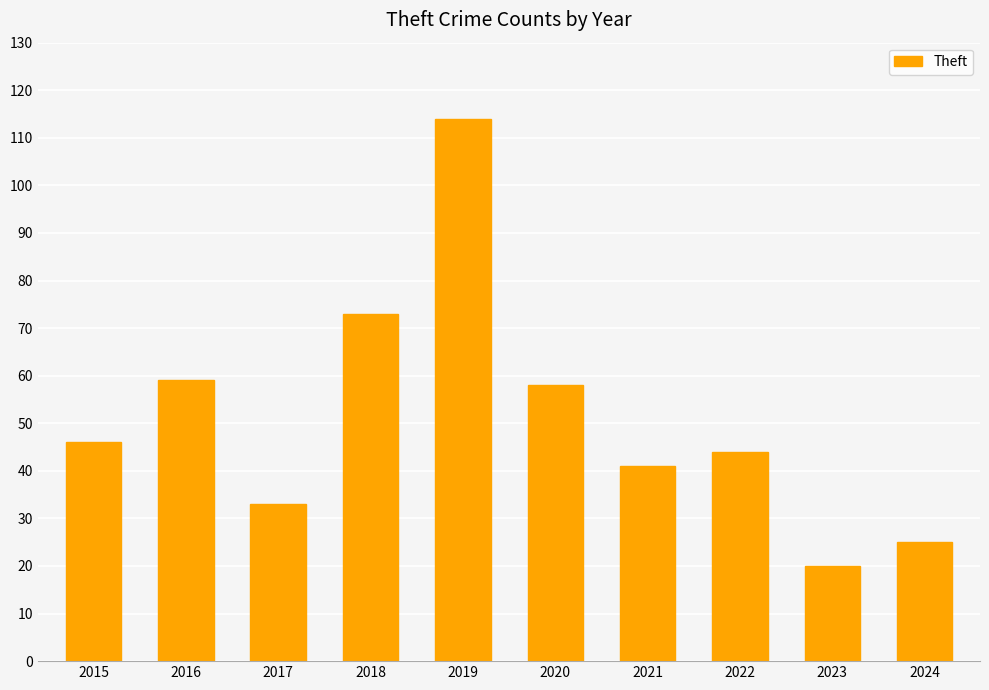

At which category does the chart reach its peak across all series?

2019